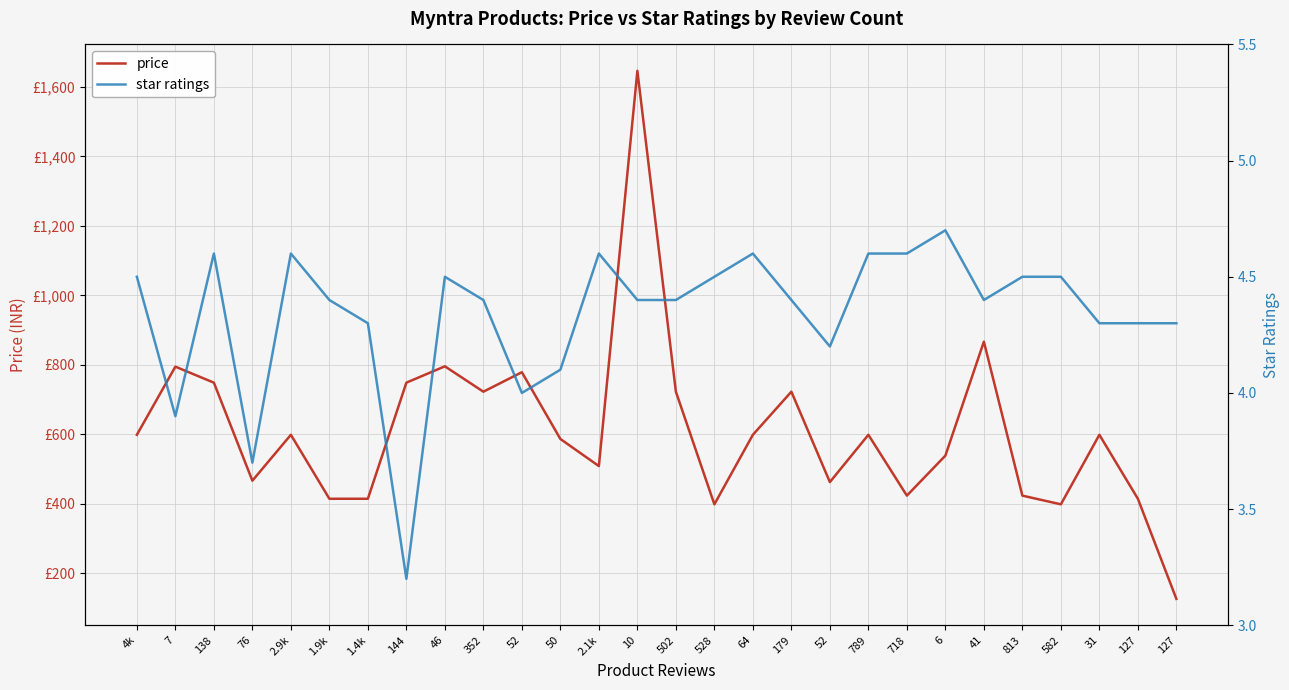

Reading right to left, list all the values displayed in this chart.

price: 127=127.0	127=415.0	31=599.0	582=399.0	813=424.0	41=867.0	6=539.0	718=424.0	789=599.0	52=463.0	179=723.0	64=599.0	528=399.0	502=723.0	10=1646.0	2.1k=509.0	50=587.0	52=779.0	352=723.0	46=796.0	144=749.0	1.4k=415.0	1.9k=415.0	2.9k=599.0	76=467.0	138=749.0	7=795.0	4k=599.0
star ratings: 127=4.3	127=4.3	31=4.3	582=4.5	813=4.5	41=4.4	6=4.7	718=4.6	789=4.6	52=4.2	179=4.4	64=4.6	528=4.5	502=4.4	10=4.4	2.1k=4.6	50=4.1	52=4.0	352=4.4	46=4.5	144=3.2	1.4k=4.3	1.9k=4.4	2.9k=4.6	76=3.7	138=4.6	7=3.9	4k=4.5